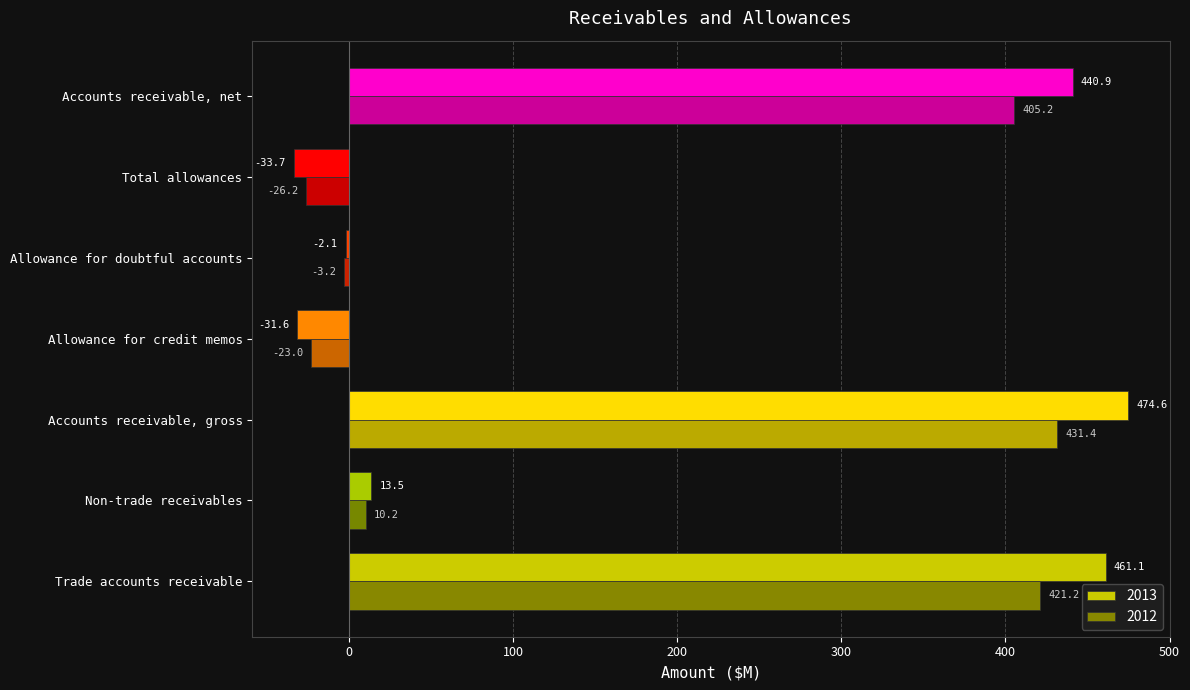

What are all the series names shown in the legend?

2013, 2012